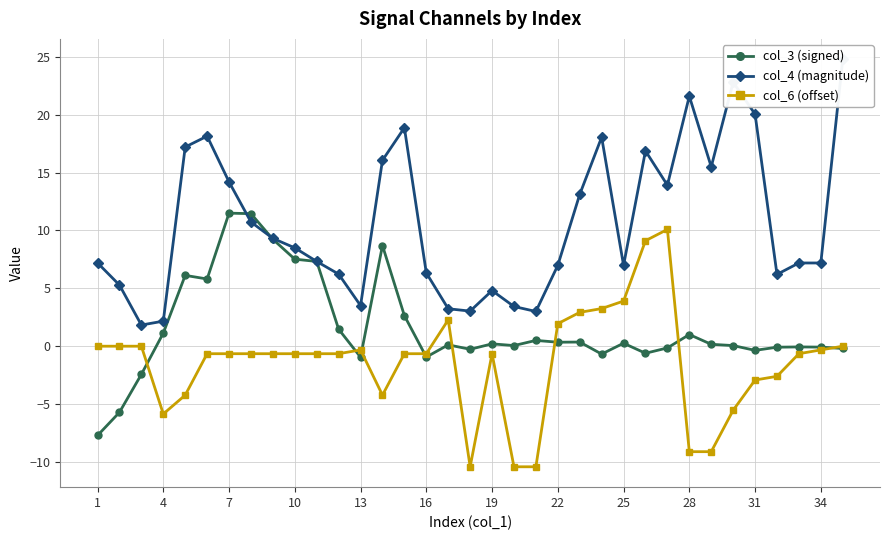

True or false: col_3 (signed) has more than 1 points higher than both neighbors.

True